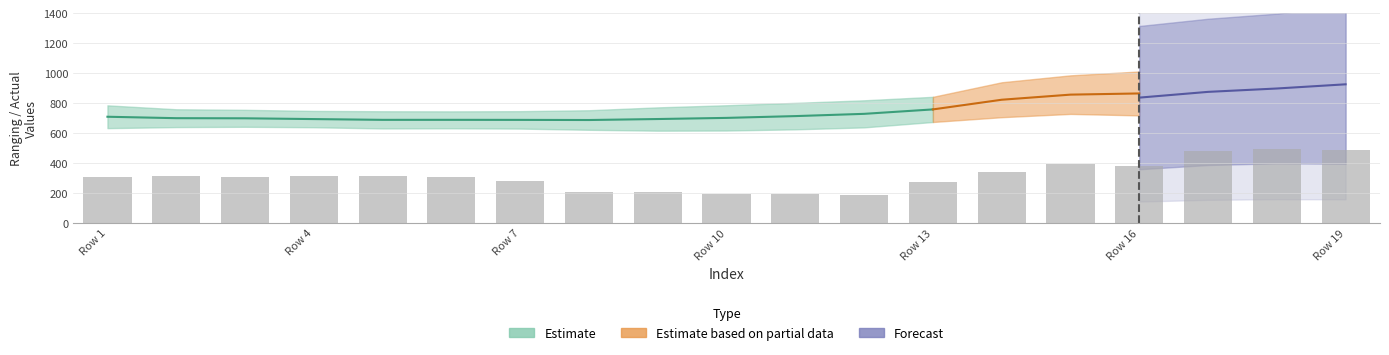

Does the chart contain stacked bars?

No